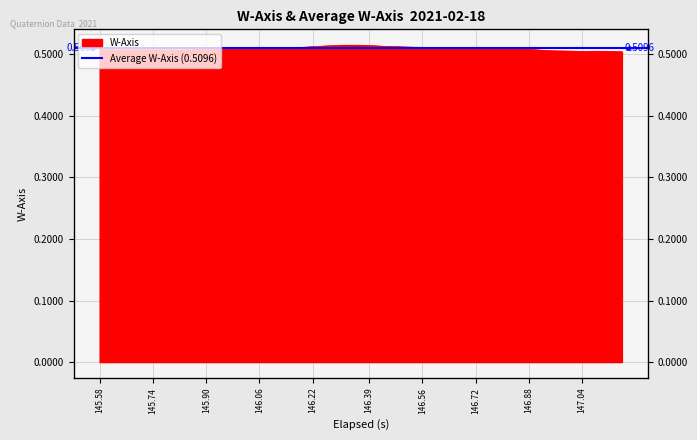

Does the chart have visible grid lines?

Yes